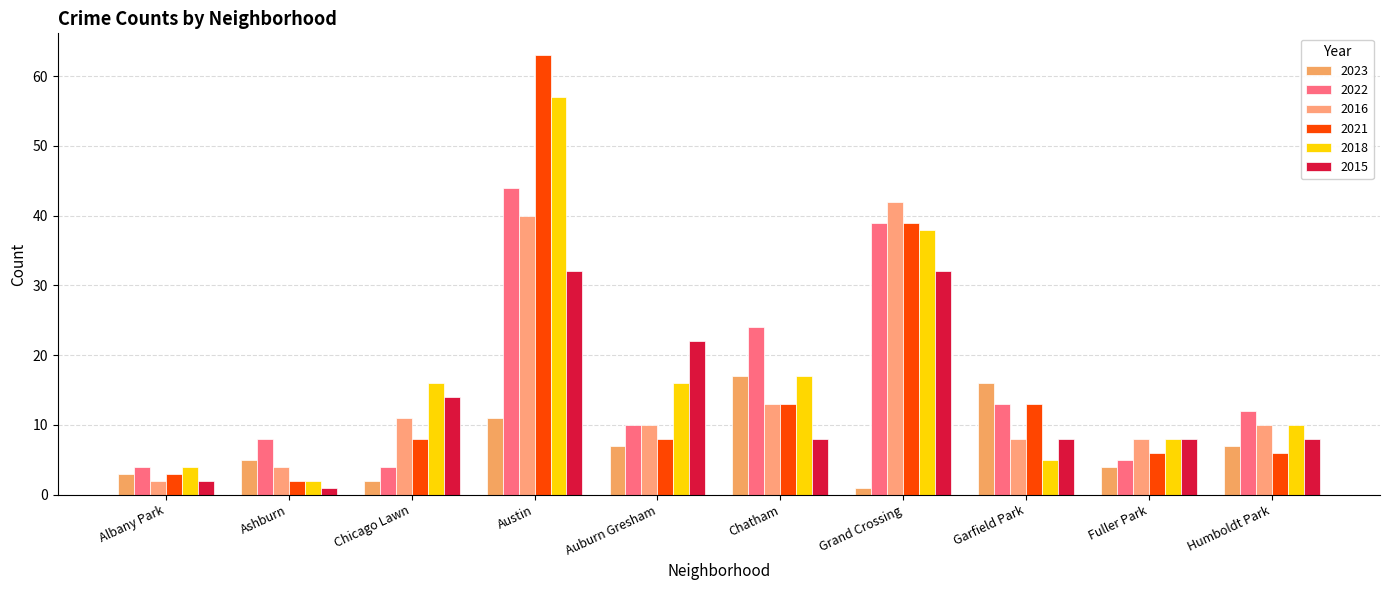

At which category is the sum across all series the highest?

Austin